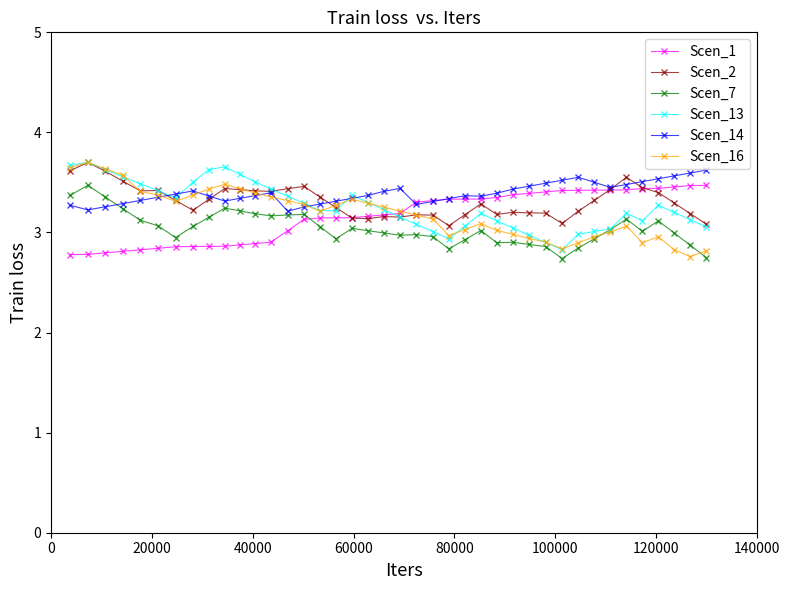

What is the minimum value for Scen_14?

3.2